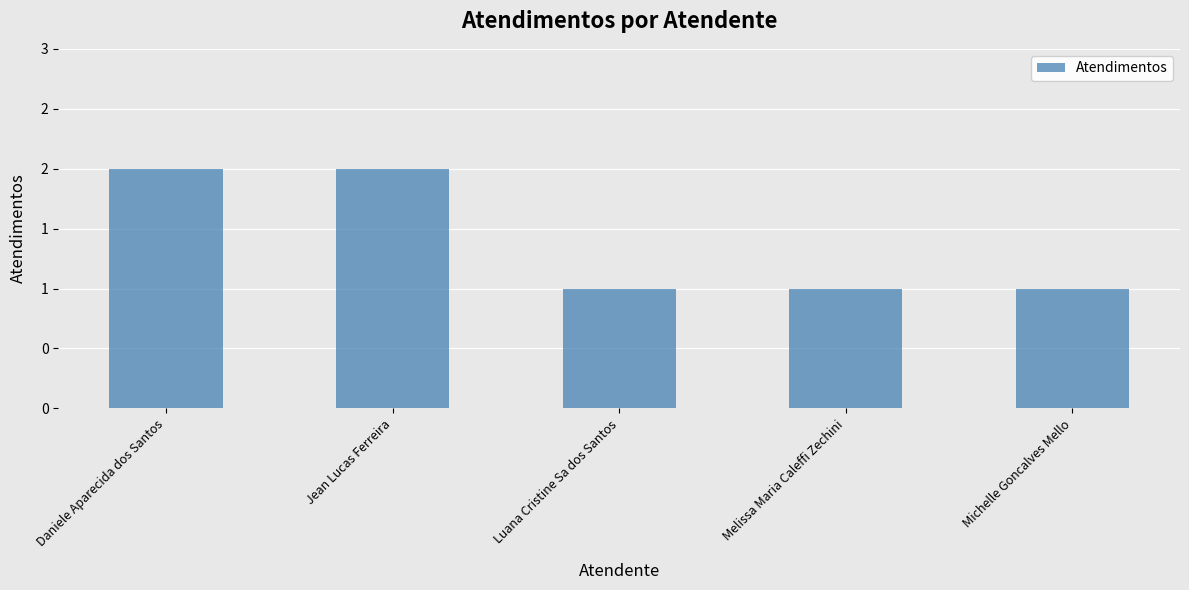

Is it true that the value at Michelle Goncalves Mello is 2?

False